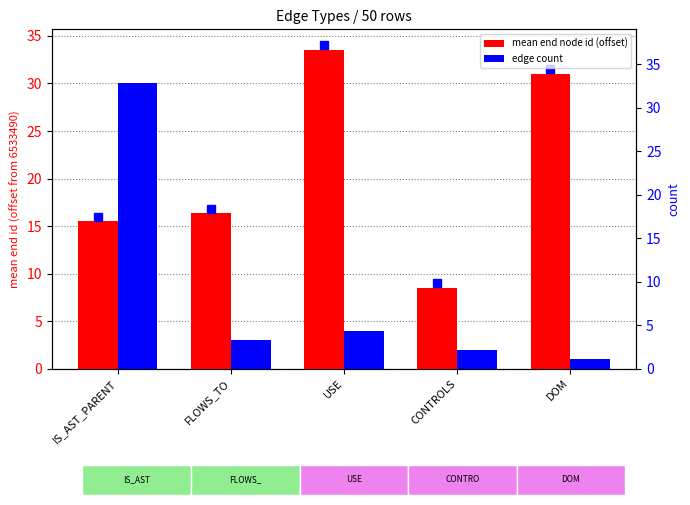

At DOM, list the series in order from smallest to largest.

edge count, mean end node id (offset)